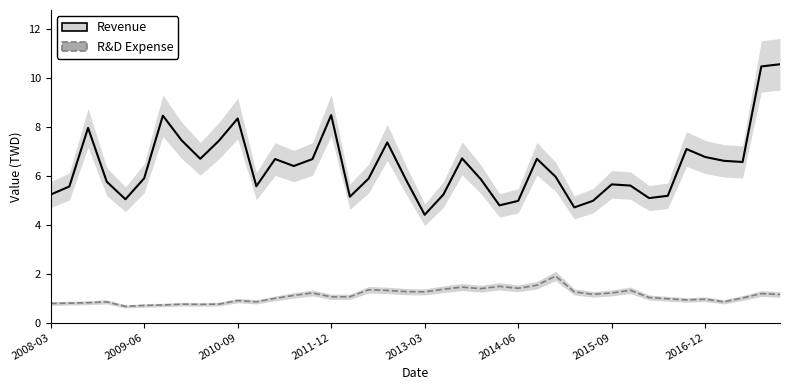

At 37, list the series in order from largest to smallest.

Revenue, R&D Expense